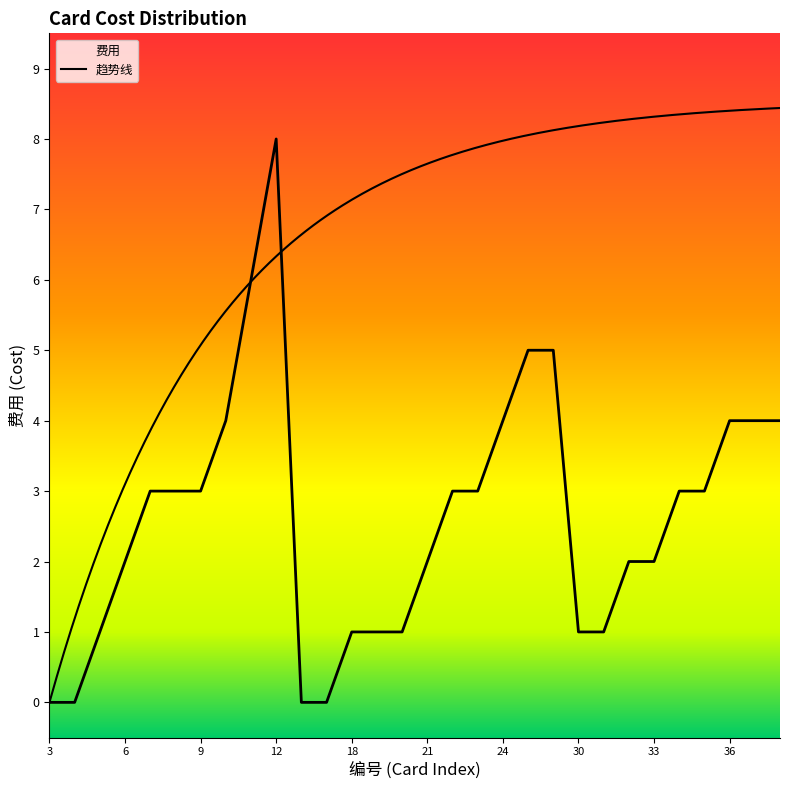

Rank the categories by value from lowest to highest.

3, 4, 16, 17, 5, 18, 19, 20, 30, 31, 6, 21, 32, 33, 7, 8, 9, 22, 23, 34, 35, 10, 24, 36, 37, 38, 25, 26, 11, 12